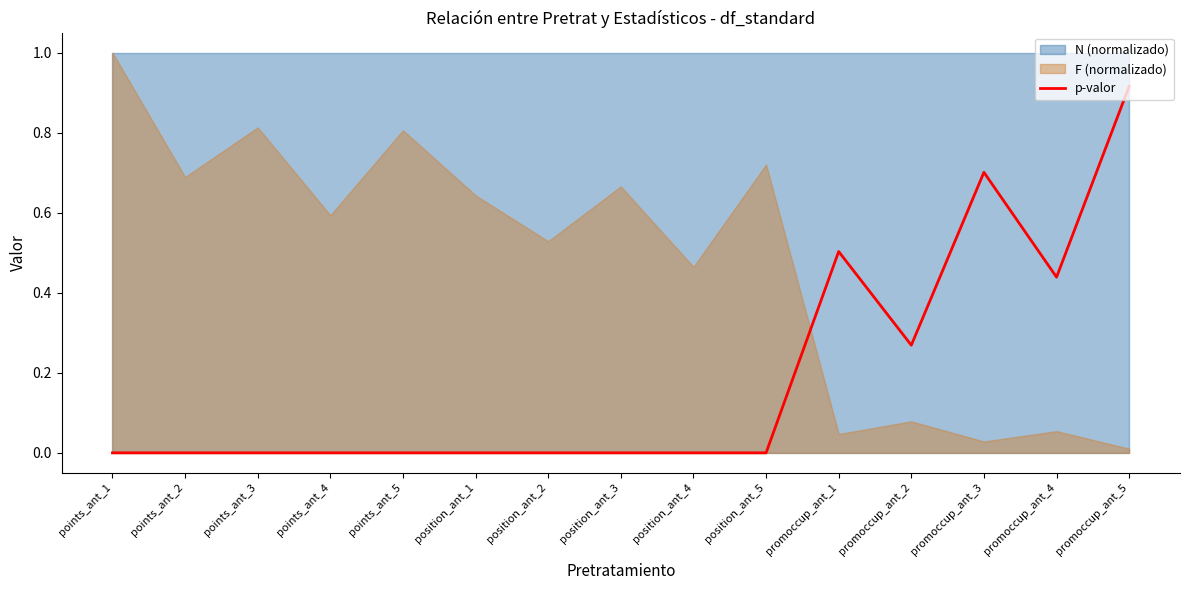

Does the chart have visible grid lines?

No